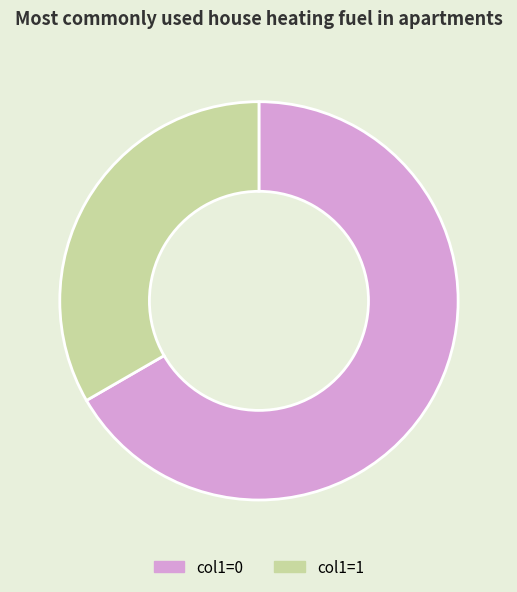

True or false: col1=1 accounts for 33% of the total.

True